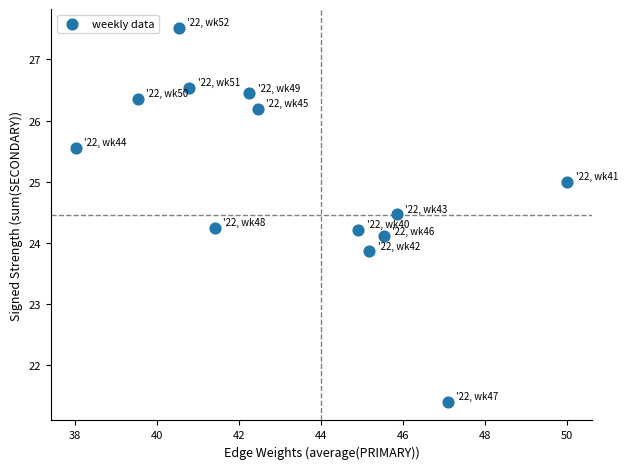

What is the range of Y values (max minus min)?

6.1